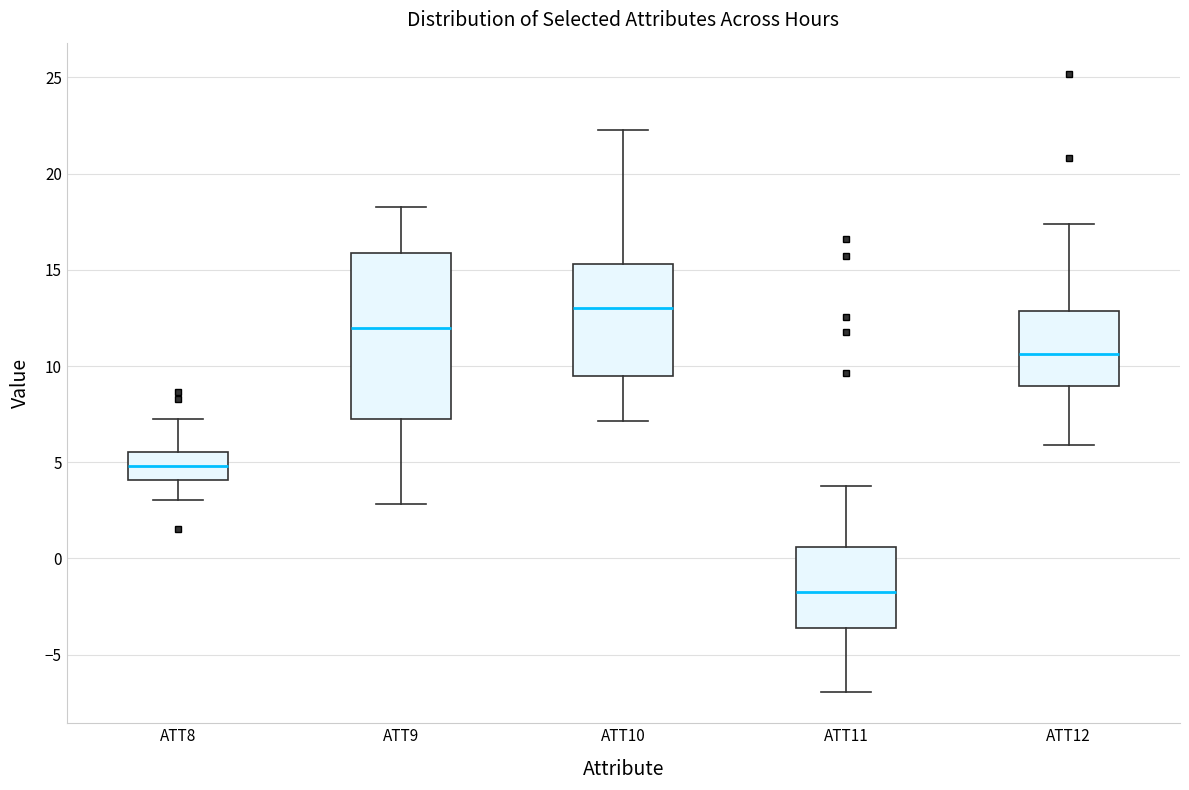

Which box is the tallest, from its lower edge to its upper edge?

ATT9